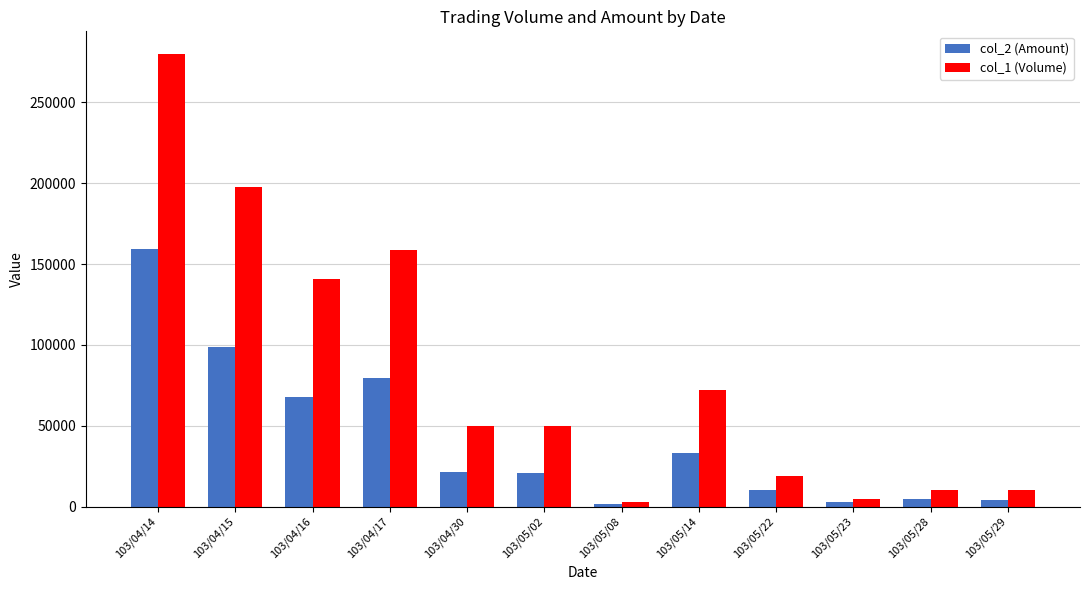

What is the maximum value shown in the chart?

280000